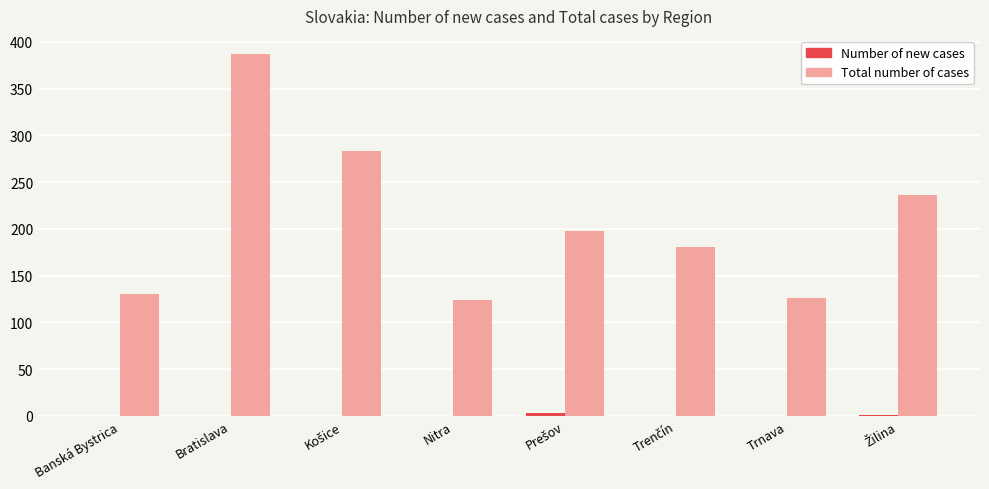

What is the sum of all Total number of cases values?

1665